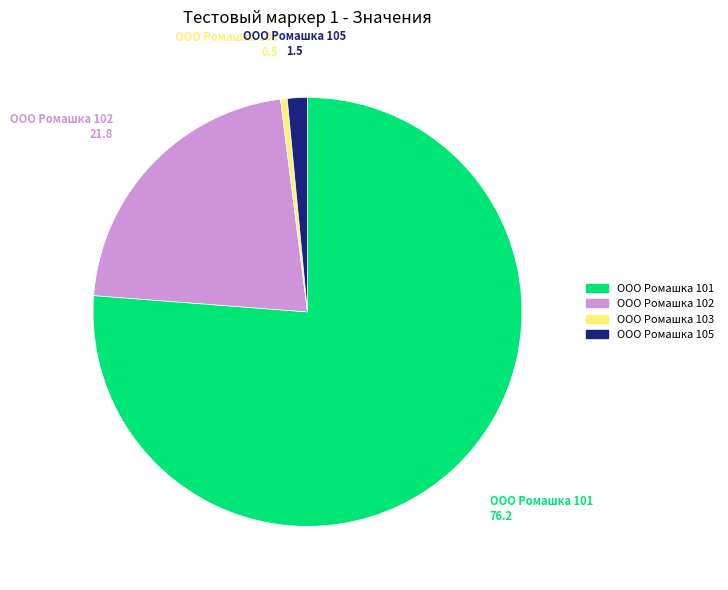

How many segments does this pie chart have?

4